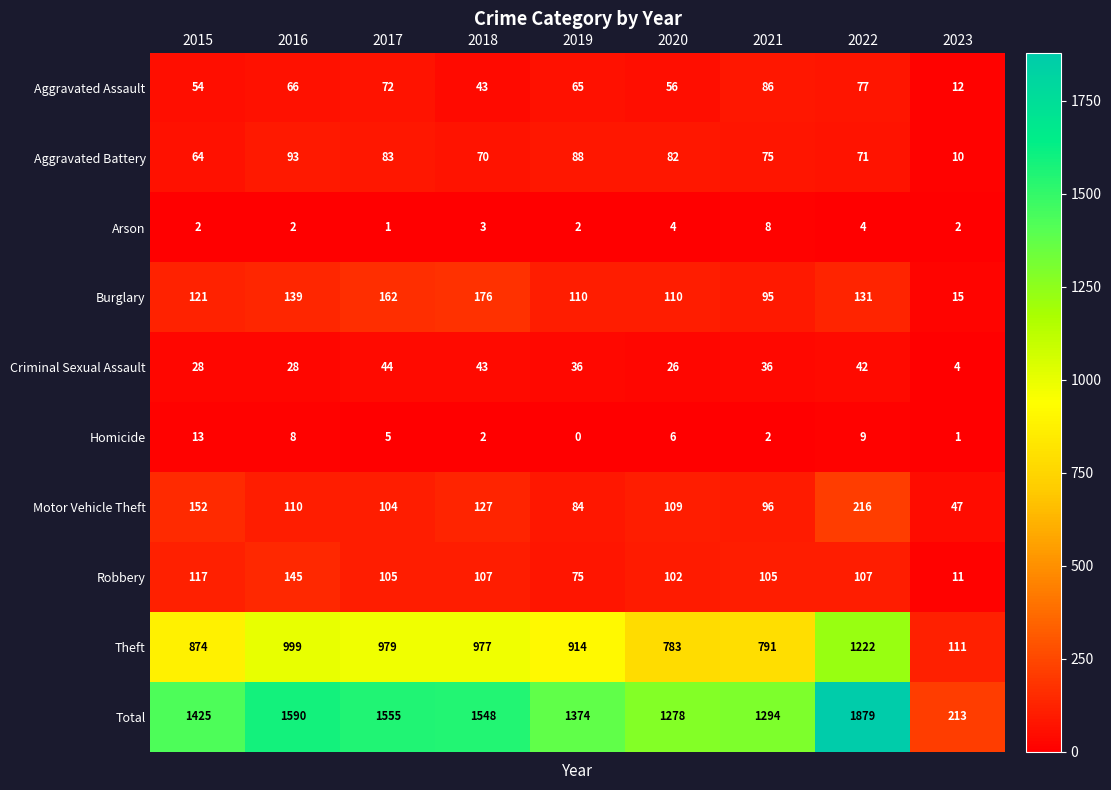

What is the sum of the Robbery values at 2016 and 2021?

250